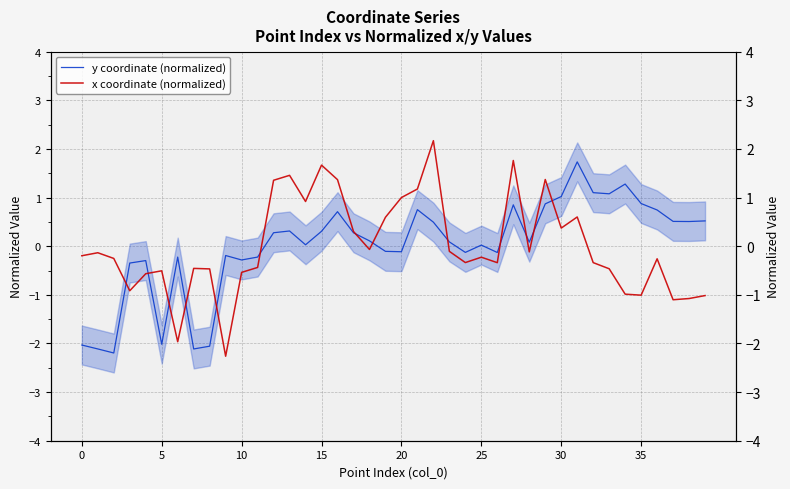

At which category is the sum across all series the highest?

22